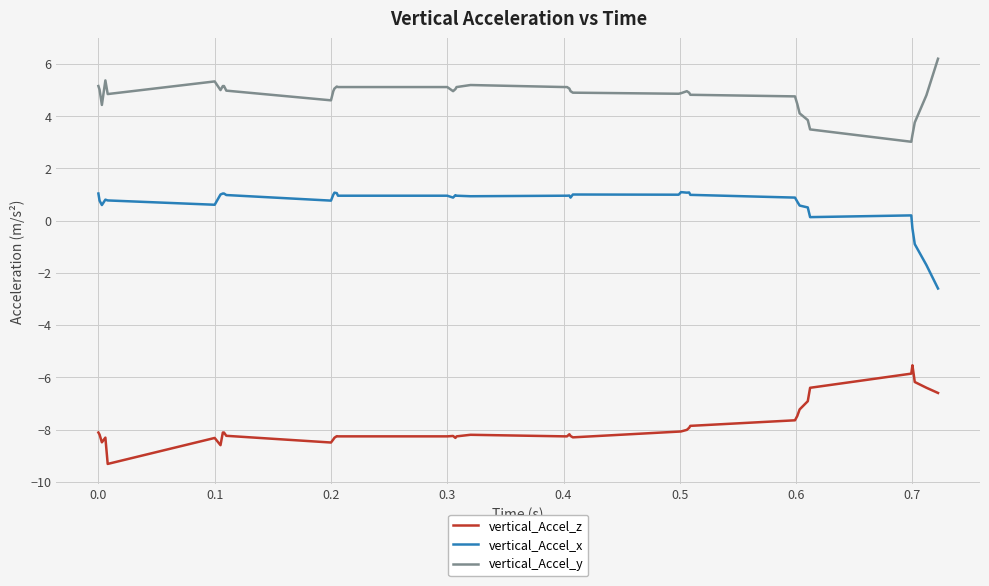

What is the lowest value of the vertical_Accel_y series?

3.0